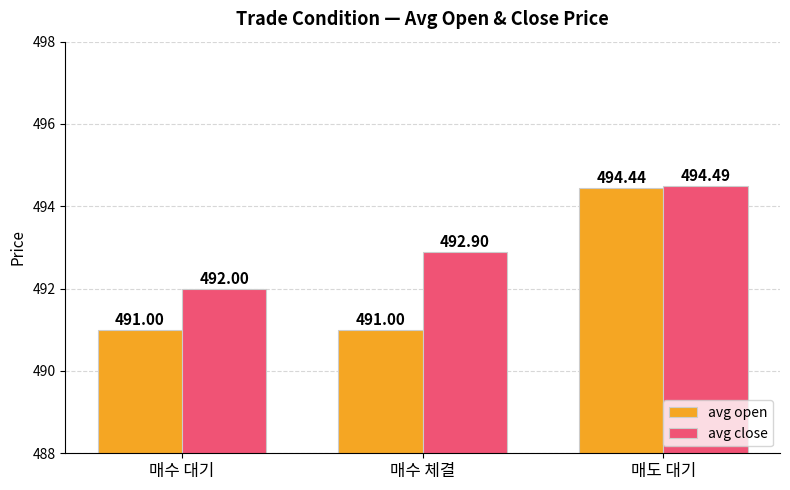

Which series has the largest range (max minus min)?

avg open